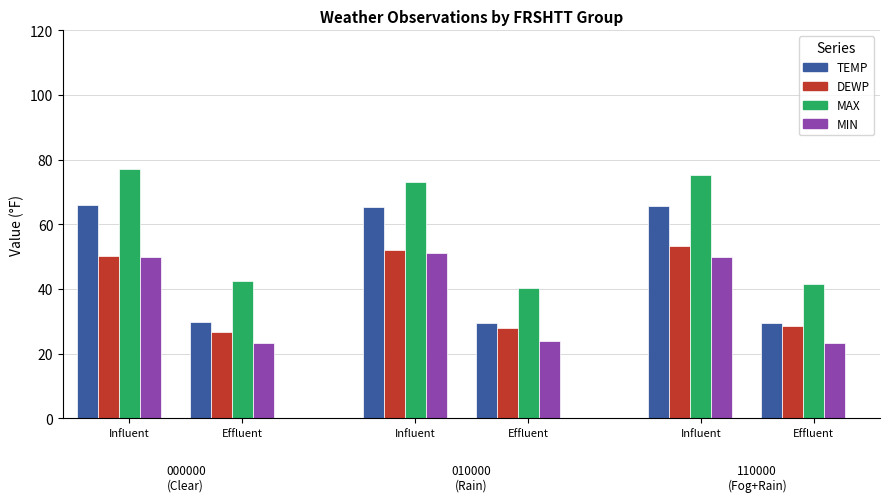

What is the value of the MAX bar at the 11th from the left?

76.1